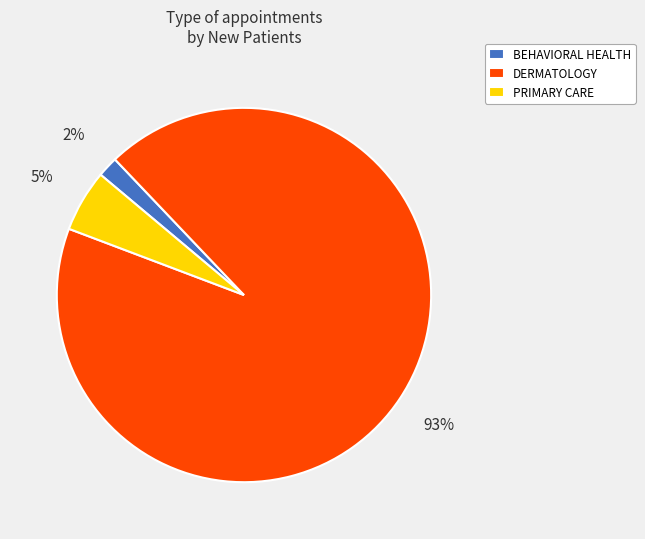

Which has a higher value, DERMATOLOGY or PRIMARY CARE?

DERMATOLOGY